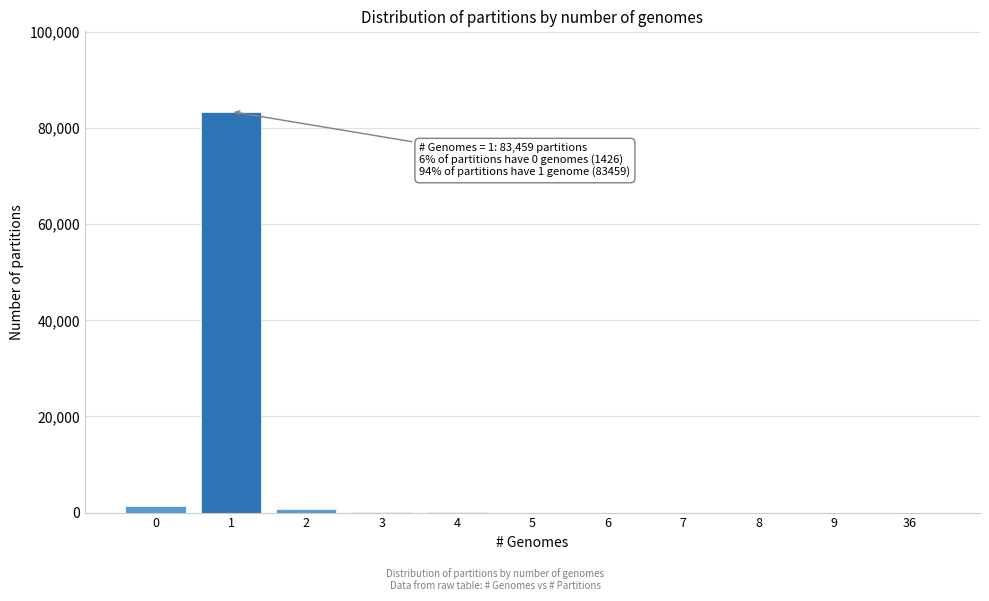

What is the maximum value shown in the chart?

83459